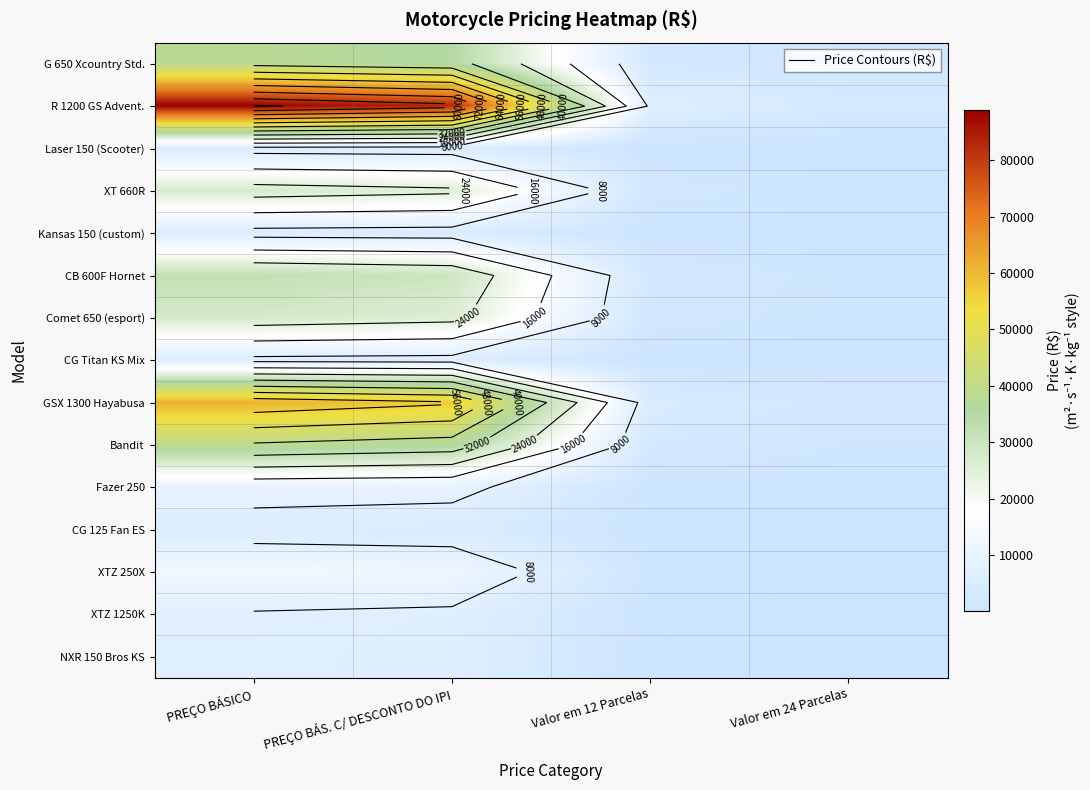

Which category has the lowest value across all series?

Valor em 24 Parcelas